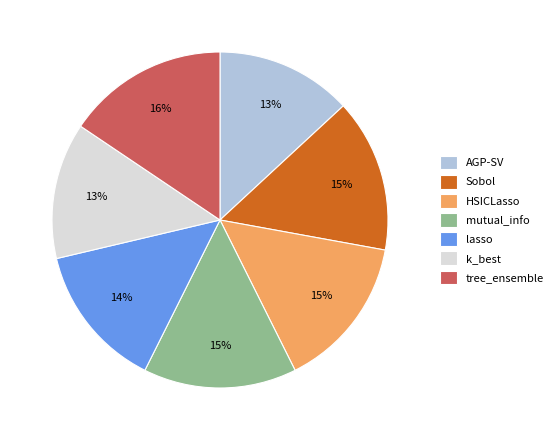

Which has a higher value, lasso or tree_ensemble?

tree_ensemble